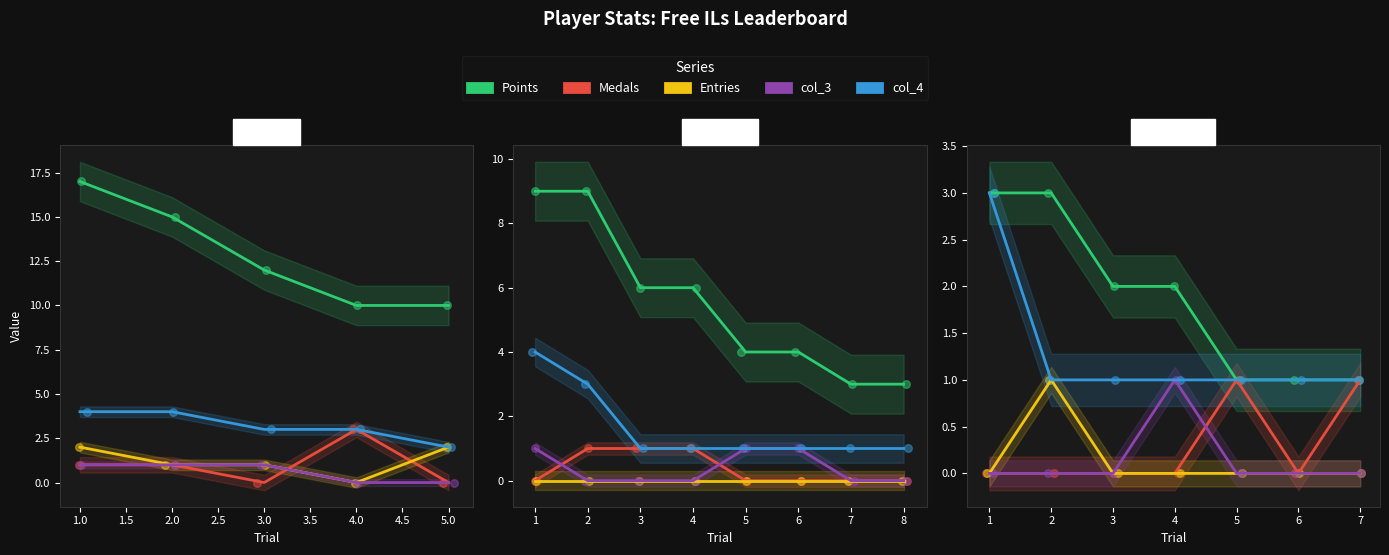

Which series contains the highest Y value?

Points